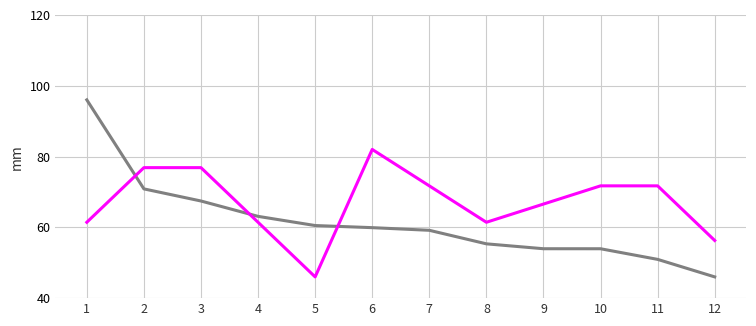

Does the chart display data point markers on the line(s)?

No